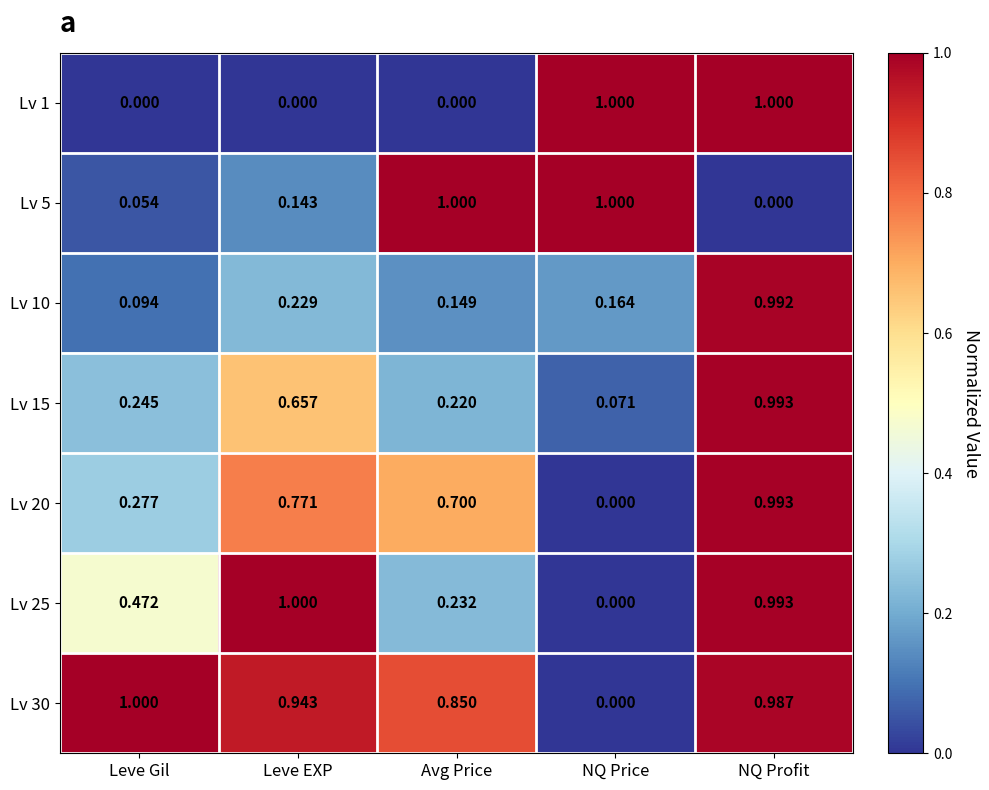

At which label is Lv 20 closest to 0?

NQ Price